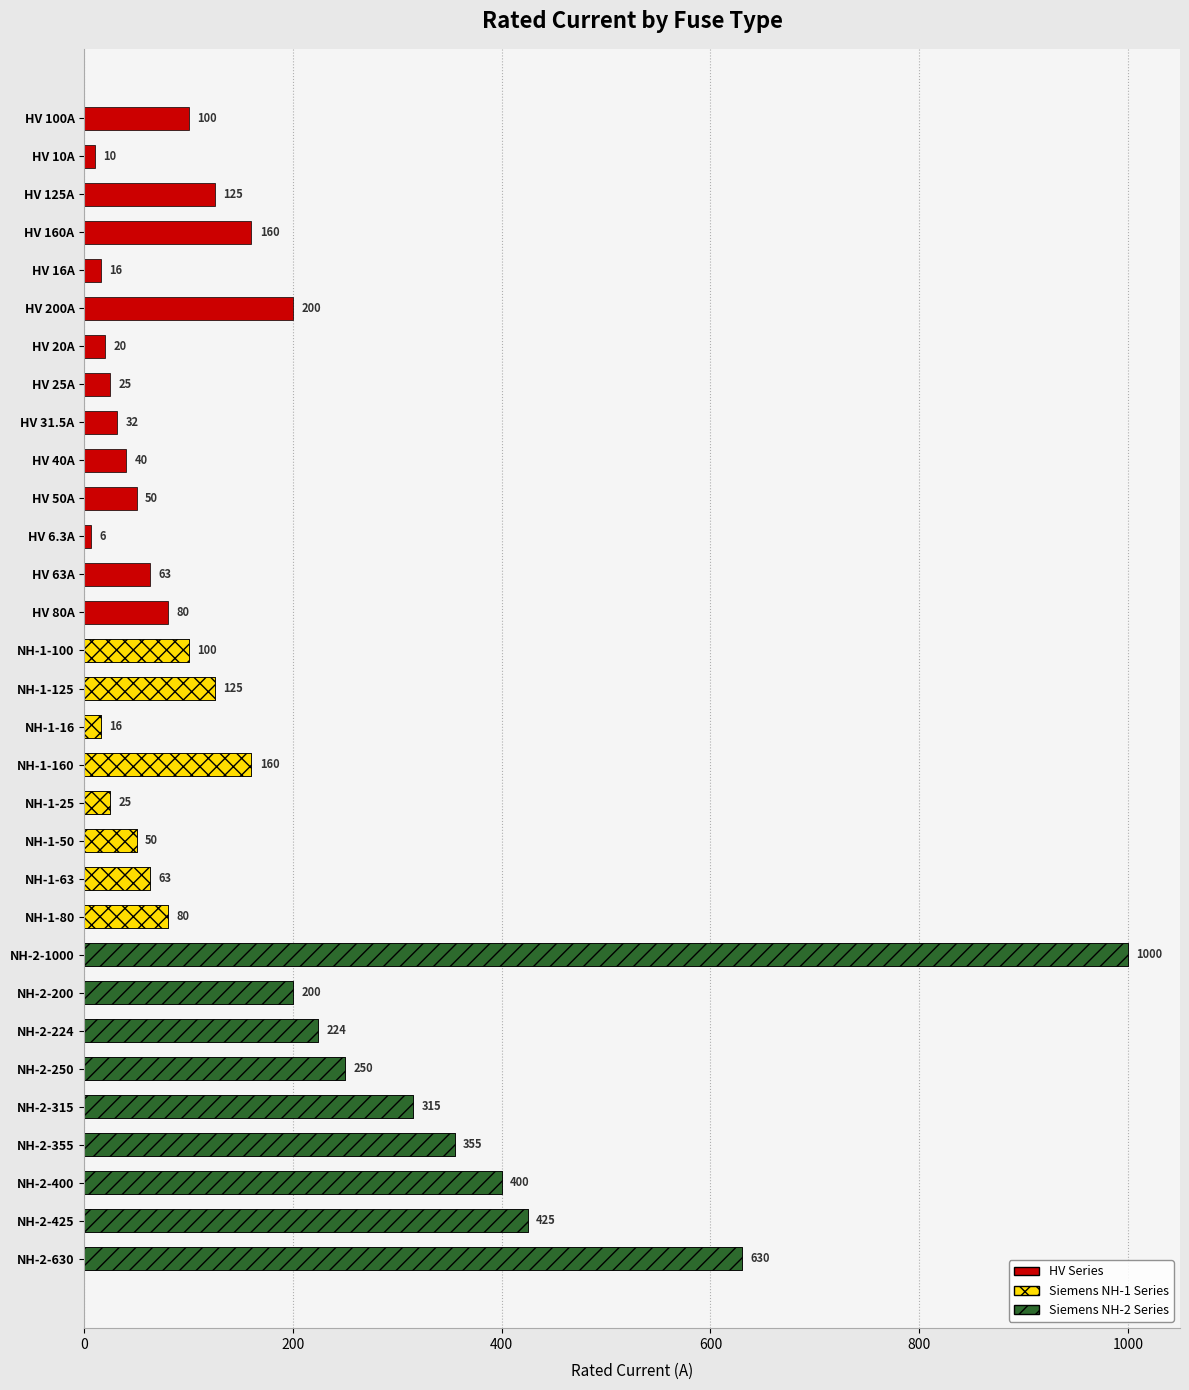

What is the difference between the maximum and minimum values?

993.7